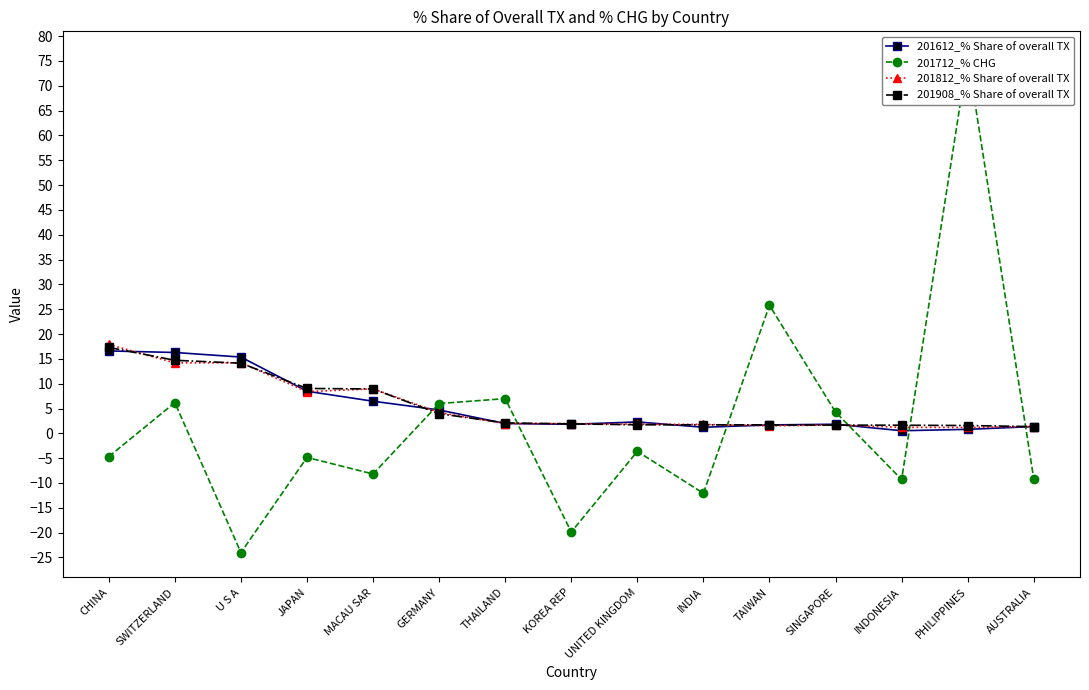

How many lines are shown in the chart?

4